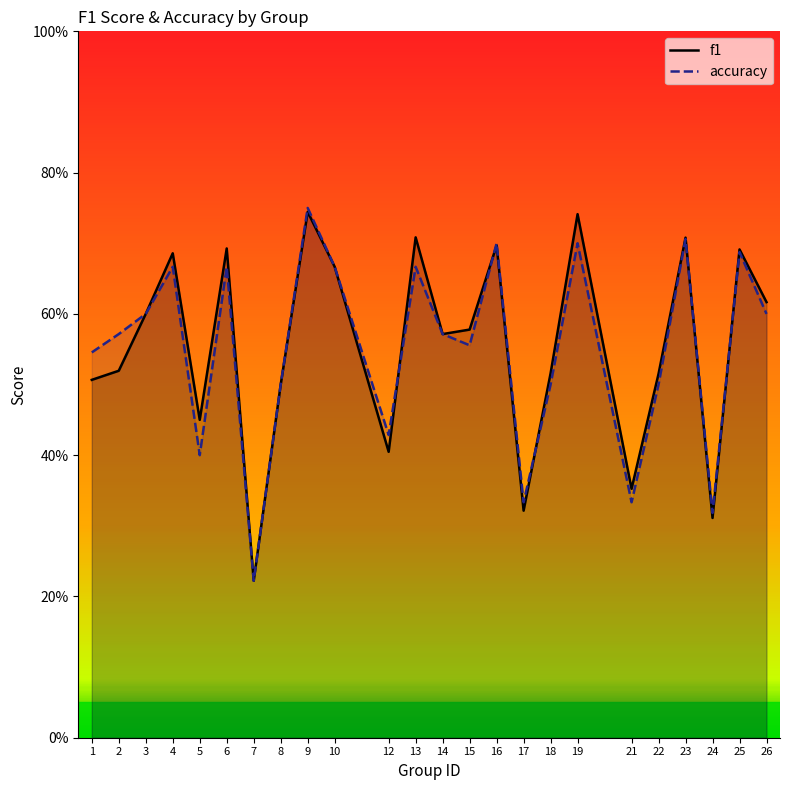

Rank the series by their average value, from lowest to highest.

accuracy, f1